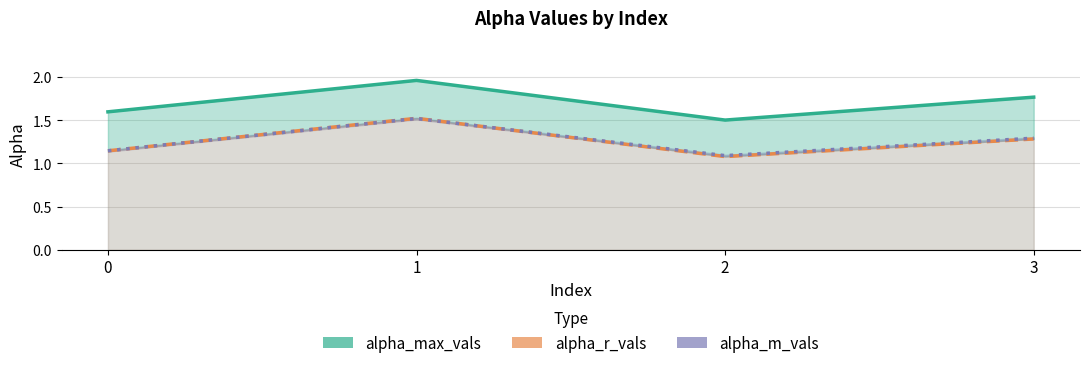

At which category does alpha_r_vals reach its first local peak?

1